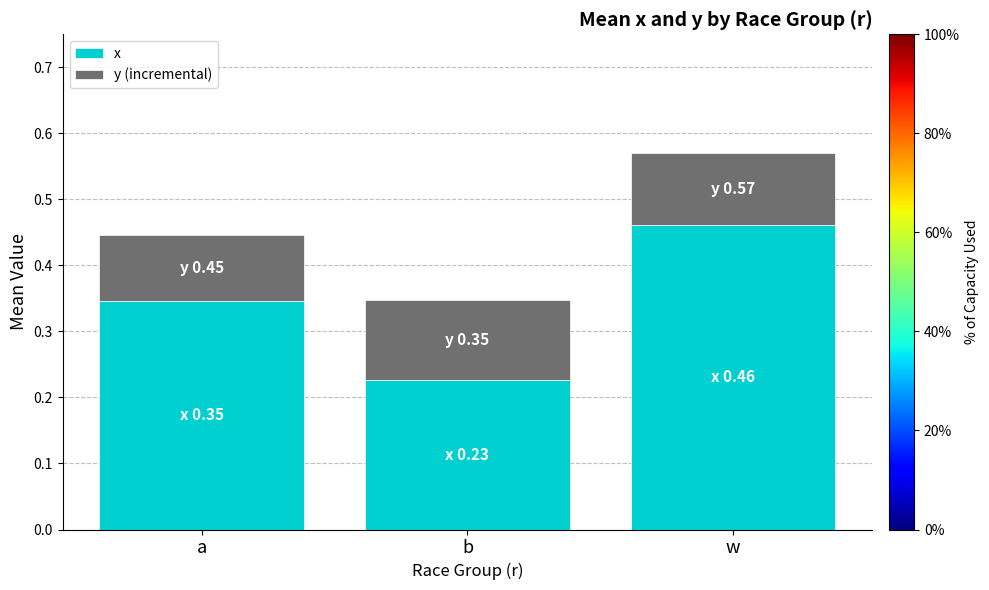

Count the number of categories in the chart.

3